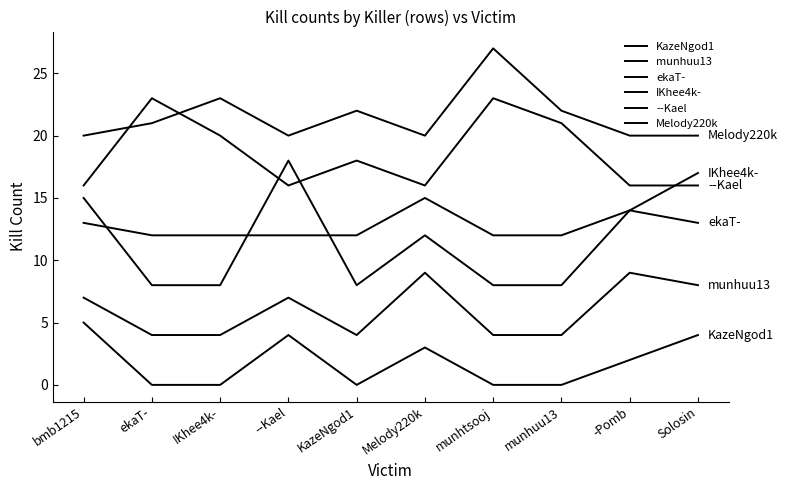

True or false: Melody220k has more than 0 points higher than both neighbors.

True